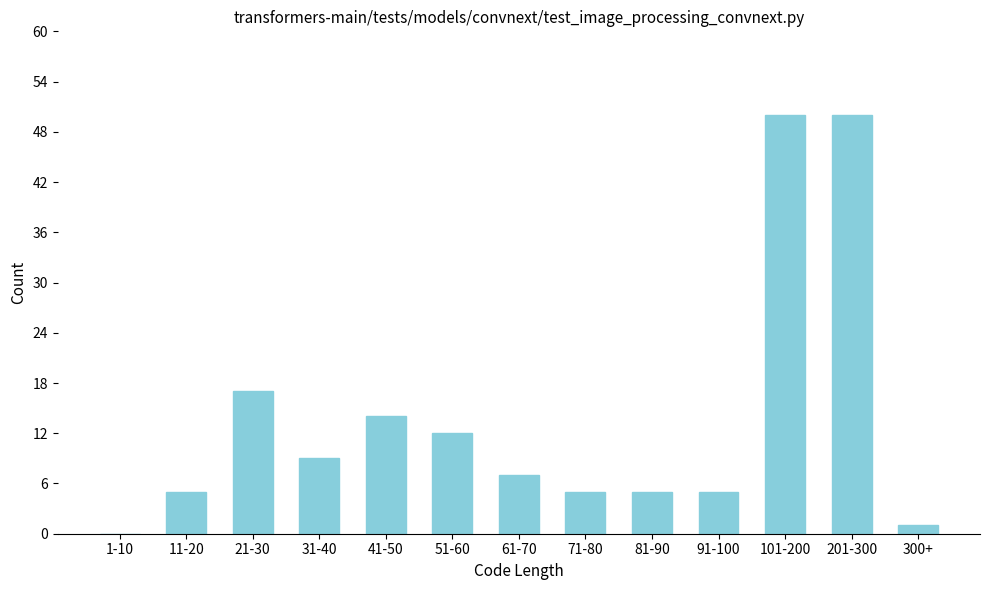

Reading left to right, list all the values displayed in this chart.

1-10=0	11-20=5	21-30=17	31-40=9	41-50=14	51-60=12	61-70=7	71-80=5	81-90=5	91-100=5	101-200=50	201-300=50	300+=1